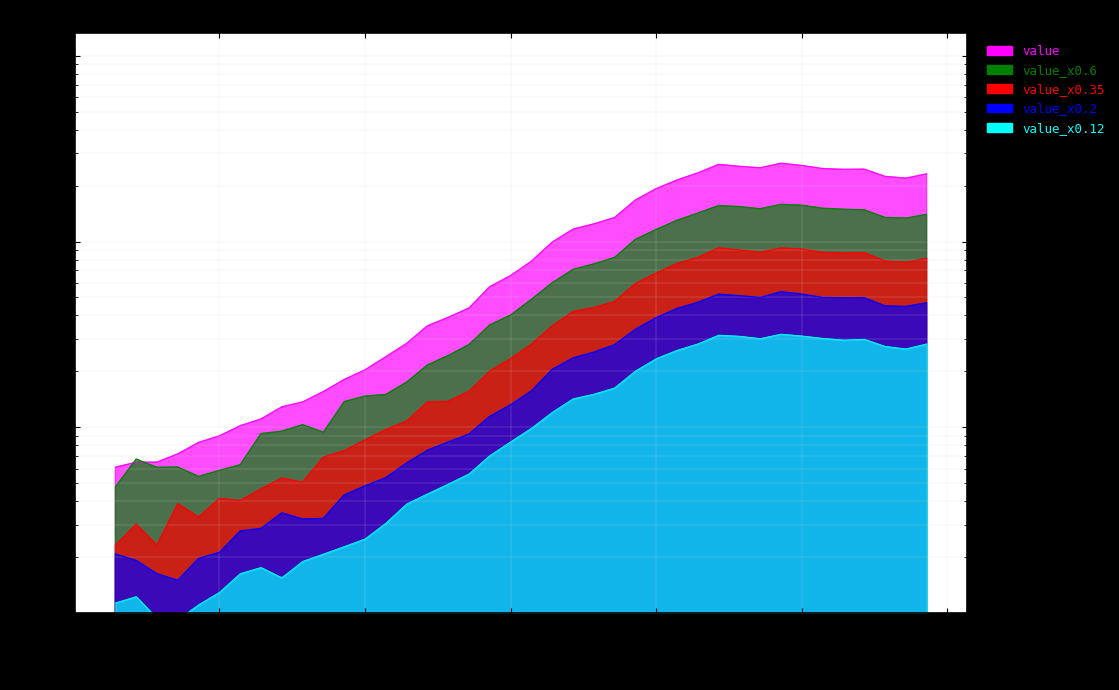

Where is the data nearest to the value 1350?

2020-03-22